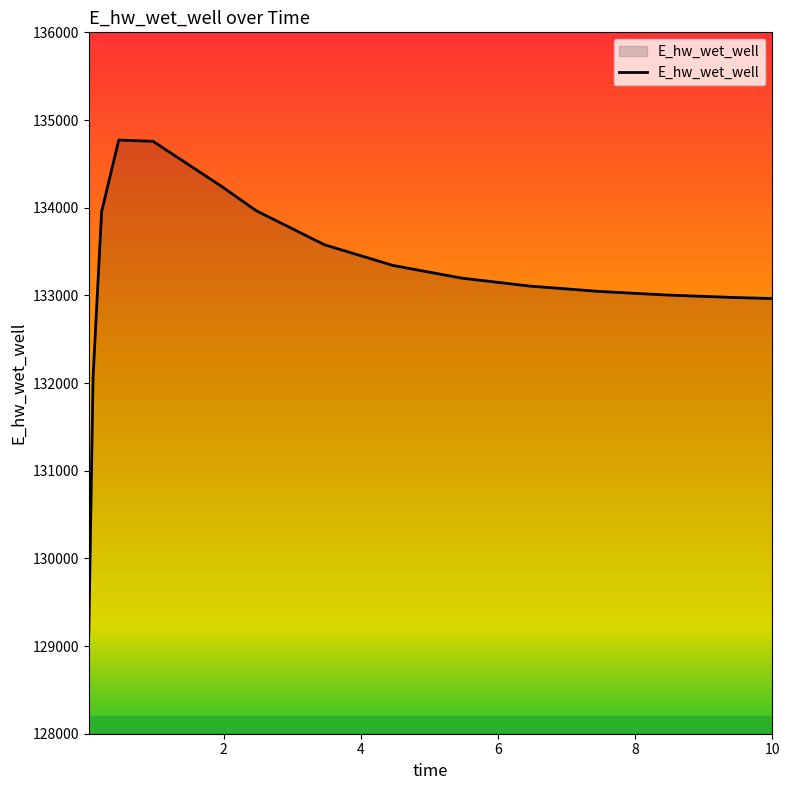

What is the difference between the maximum and minimum values?

5647.7